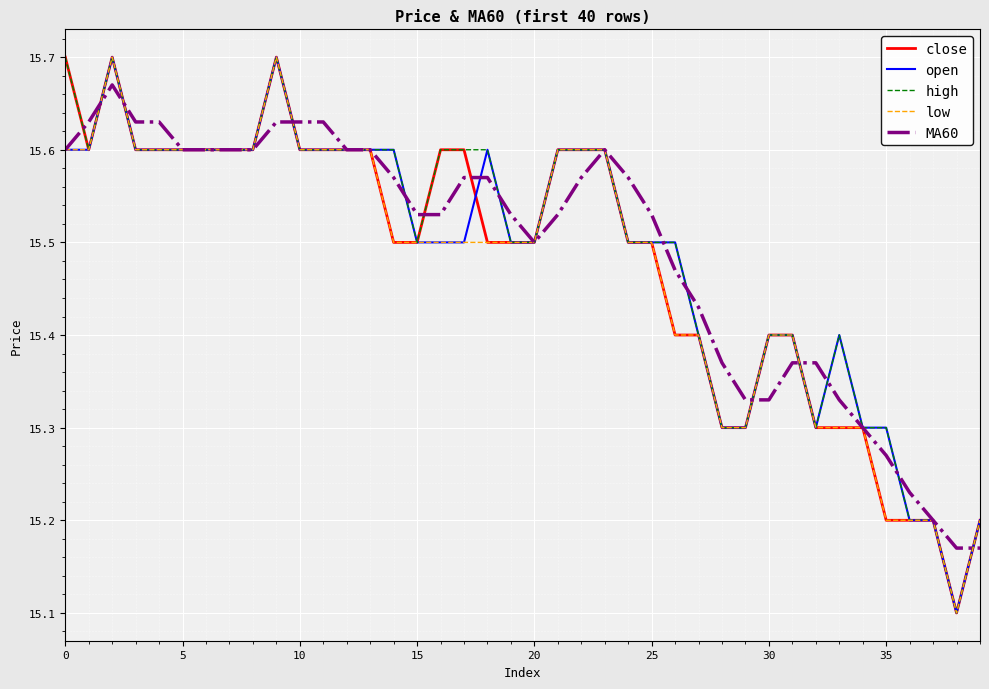

The open series shows 15.4 at 30. True or false?

True